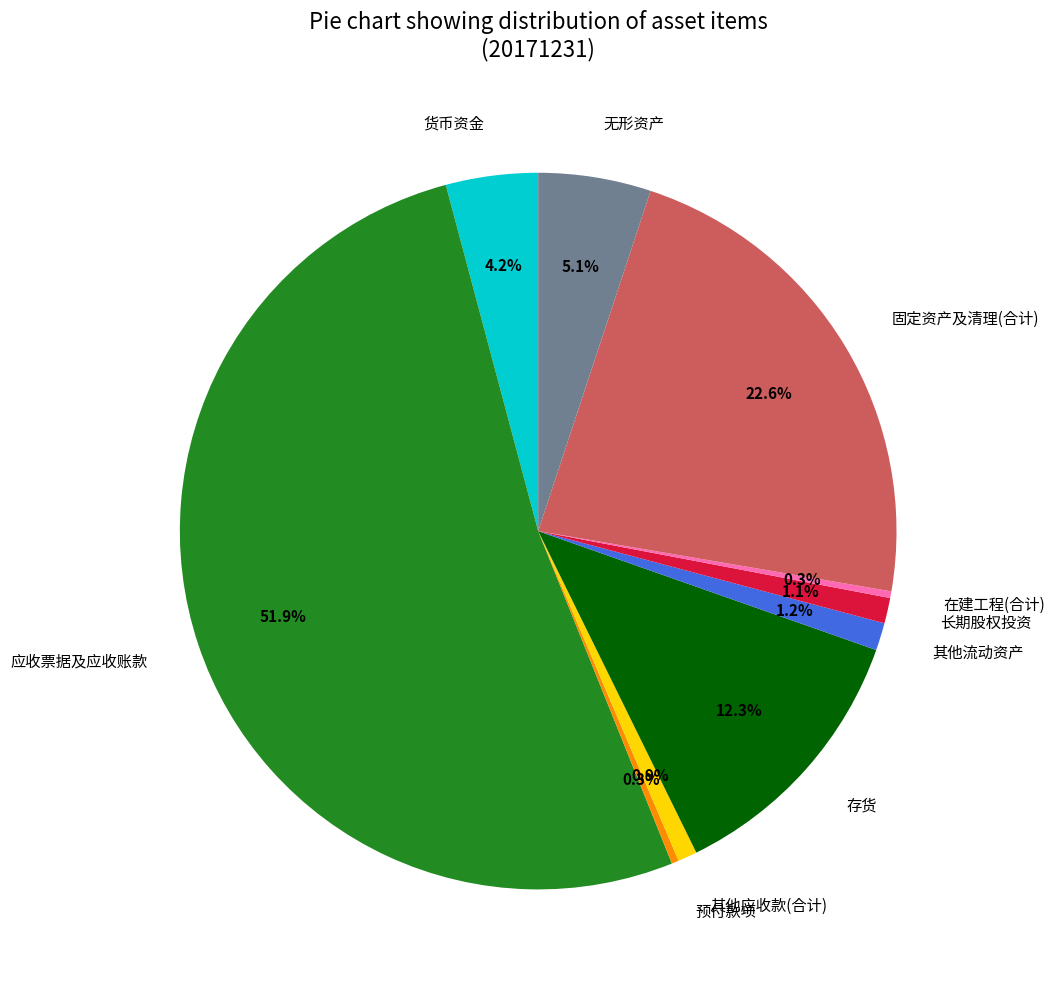

Is the sum of 存货 and 其他流动资产 greater than half?

No